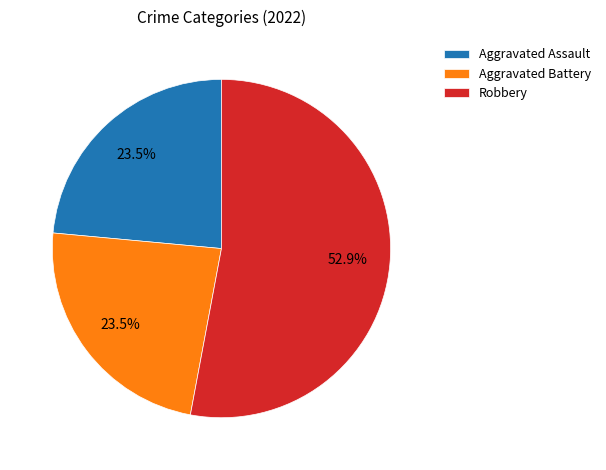

Which slice is the largest?

Robbery